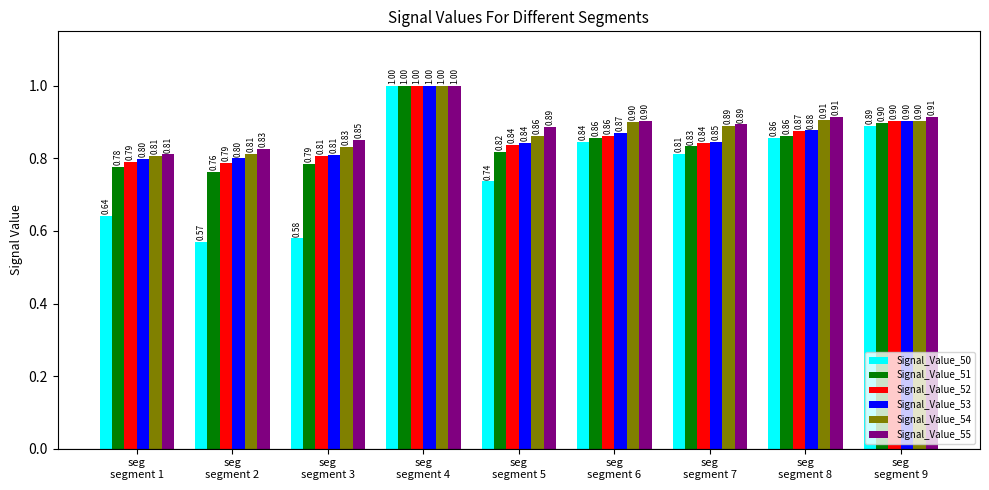

At which category is the sum across all series the highest?

seg
segment 4